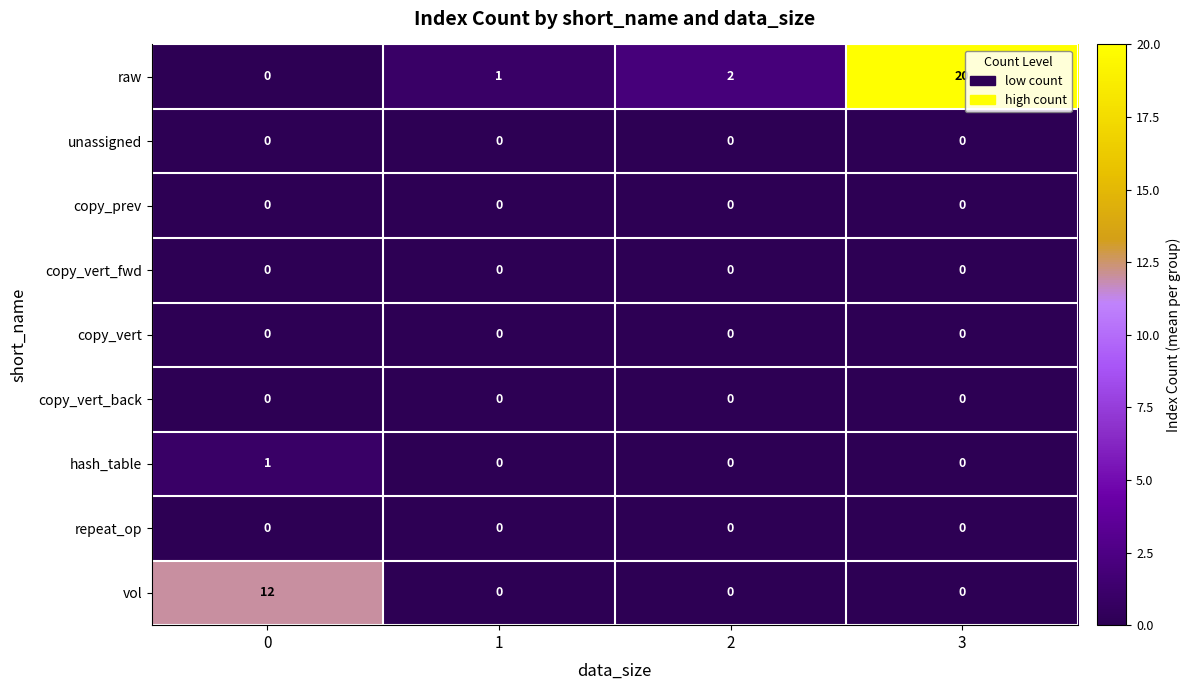

At how many categories does at least one series exceed 13?

1